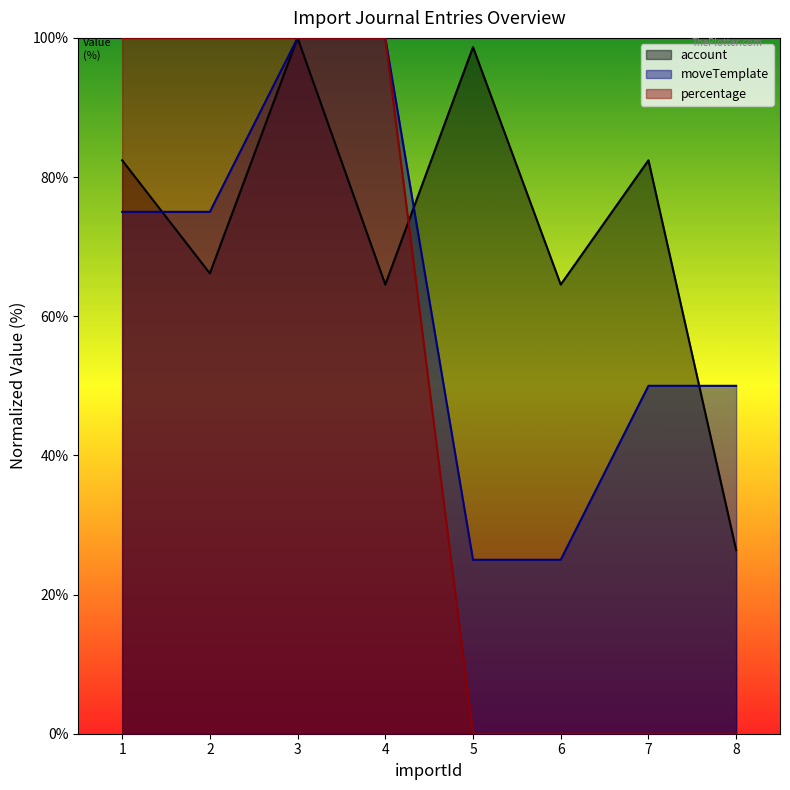

How many data points does each series have?

8